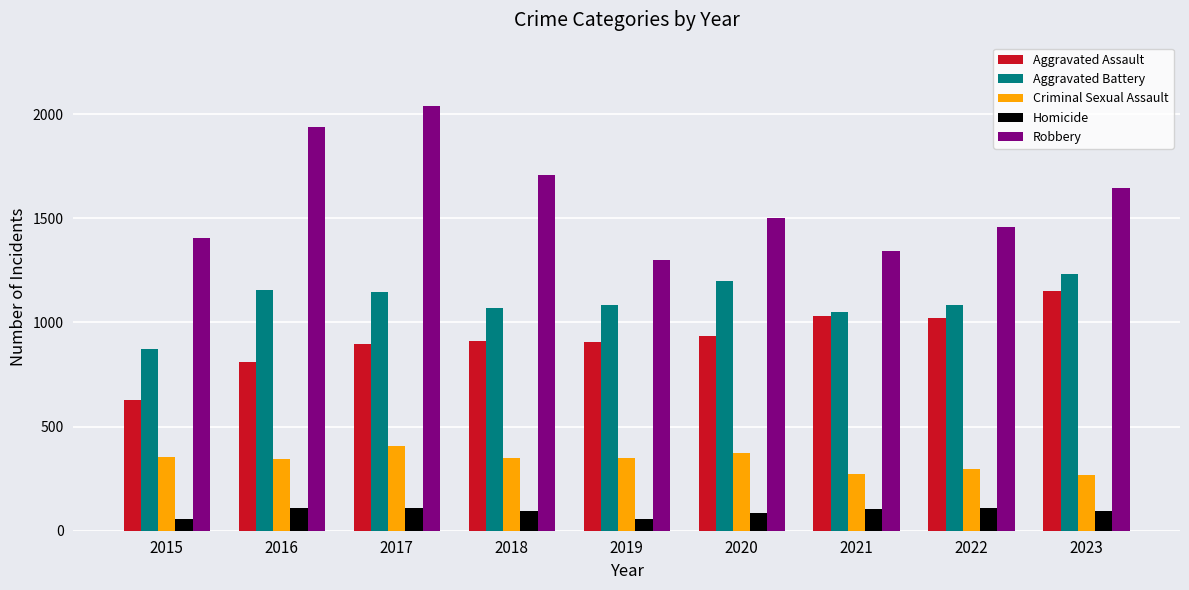

What is the maximum value shown in the chart?

2038